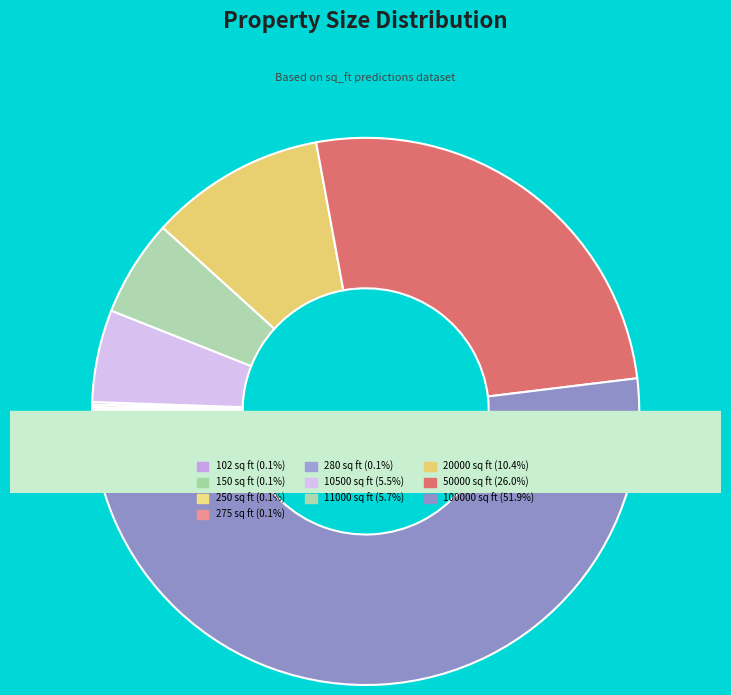

Which slice is the smallest?

102 sq ft